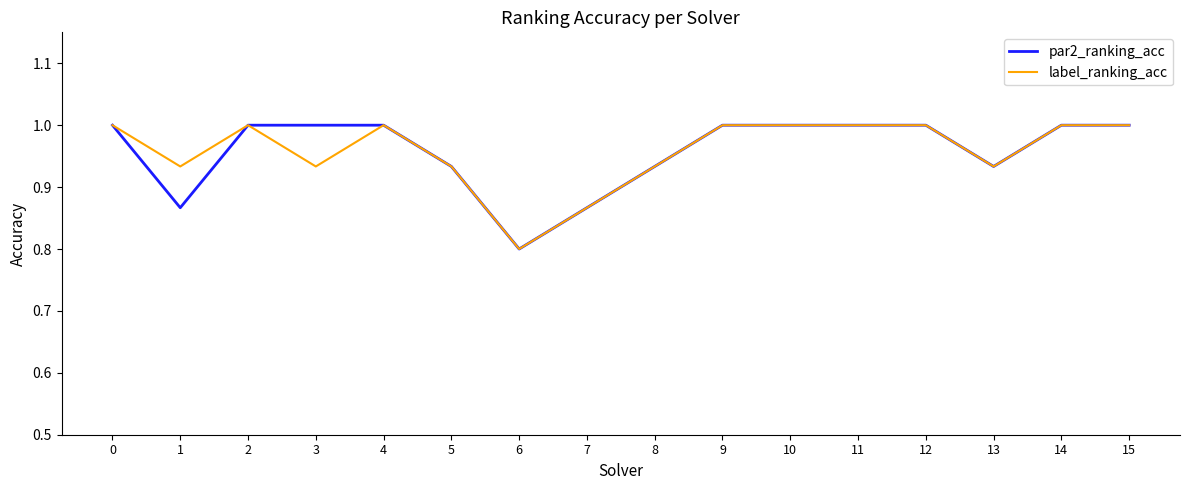

What is the total value across all series at 6?

1.6